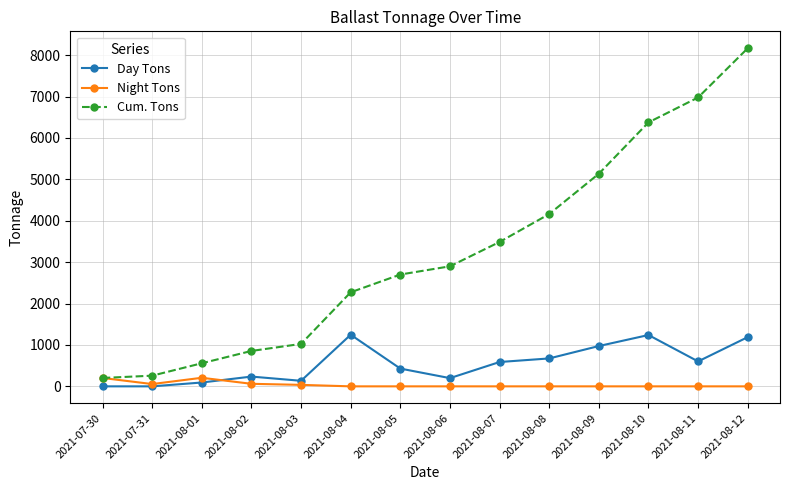

At how many categories does at least one series exceed 6876?

2